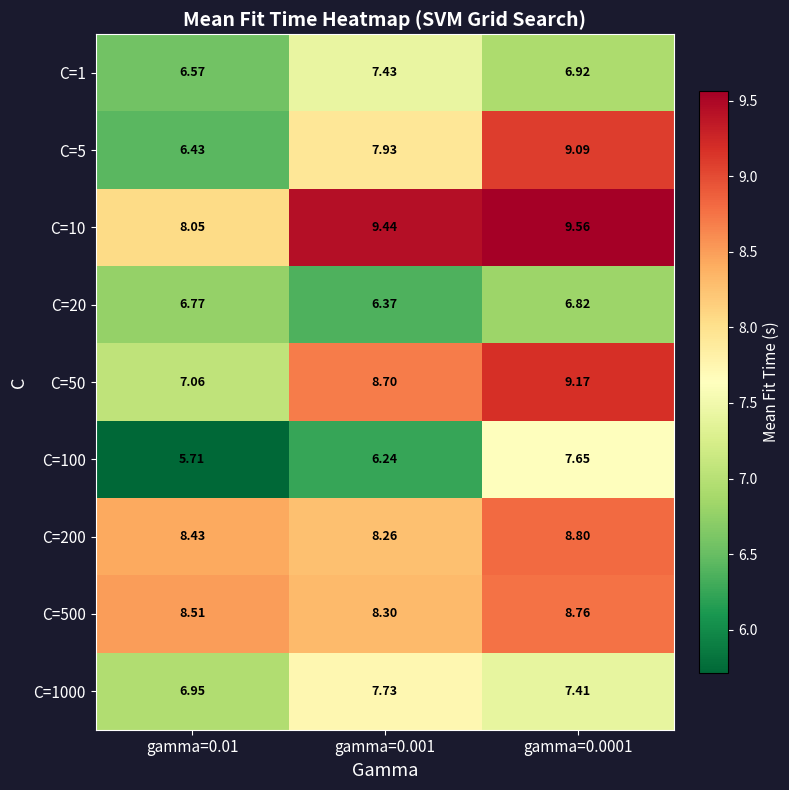

Is the value of C=1 at gamma=0.01 greater than the value of C=200 at gamma=0.0001?

No